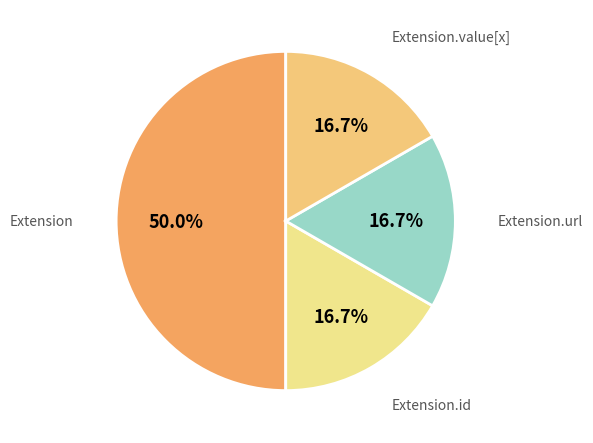

How many slices are in this pie chart?

4